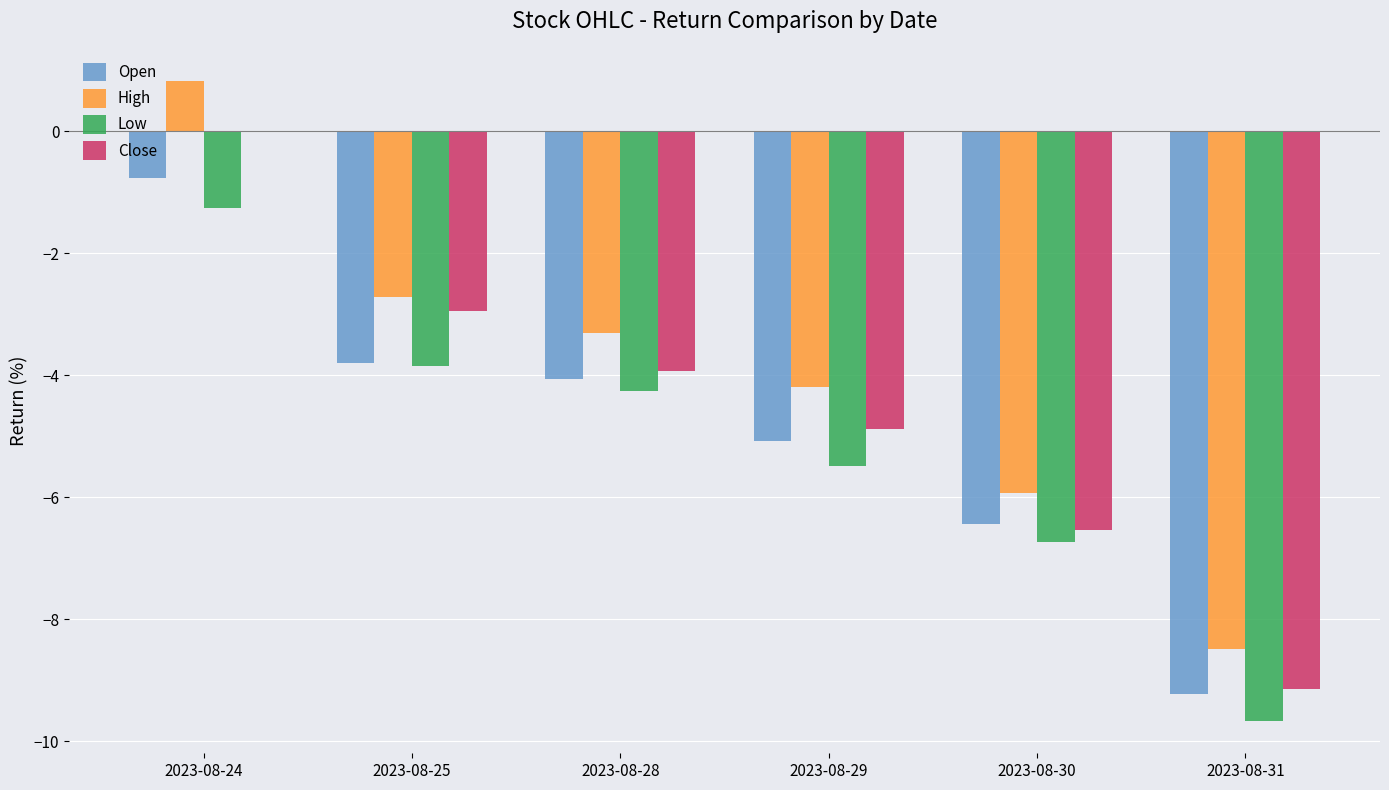

Reading left to right, what are all the values shown in this chart?

Open: -0.8	-3.8	-4.1	-5.1	-6.4	-9.2
High: 0.8	-2.7	-3.3	-4.2	-5.9	-8.5
Low: -1.3	-3.9	-4.2	-5.5	-6.7	-9.7
Close: 0.0	-2.9	-3.9	-4.9	-6.5	-9.1